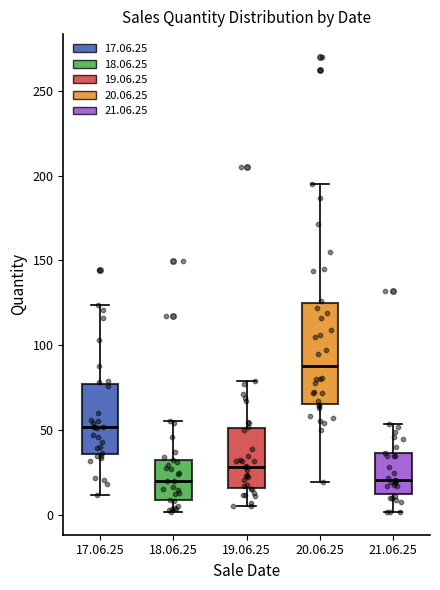

Reading left to right, read every box against the y-axis: the position of its median line, the range the box covers, and the ends of its whiskers. The values are not printed on the chart, so give them approximately, as read against the axis.

17.06.25: median 50, box 35 to 75, whiskers 10 to 125
18.06.25: median 20, box 10 to 35, whiskers 0 to 55
19.06.25: median 30, box 15 to 50, whiskers 5 to 80
20.06.25: median 90, box 65 to 125, whiskers 20 to 195
21.06.25: median 20, box 10 to 35, whiskers 0 to 55